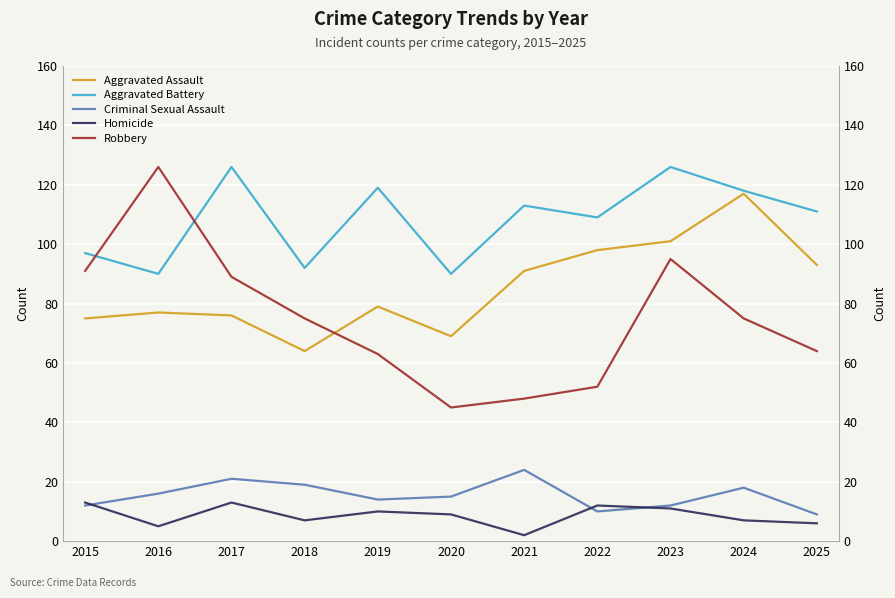

What is the value of the Criminal Sexual Assault point at the 5th from the left?

14